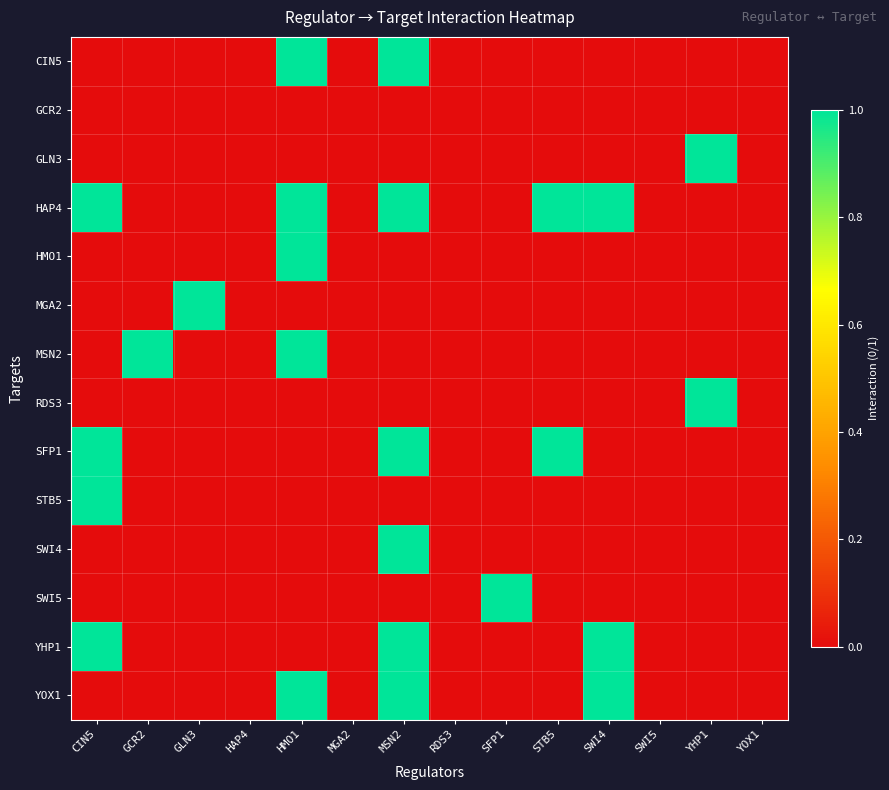

Which series has the largest total across all categories?

HAP4